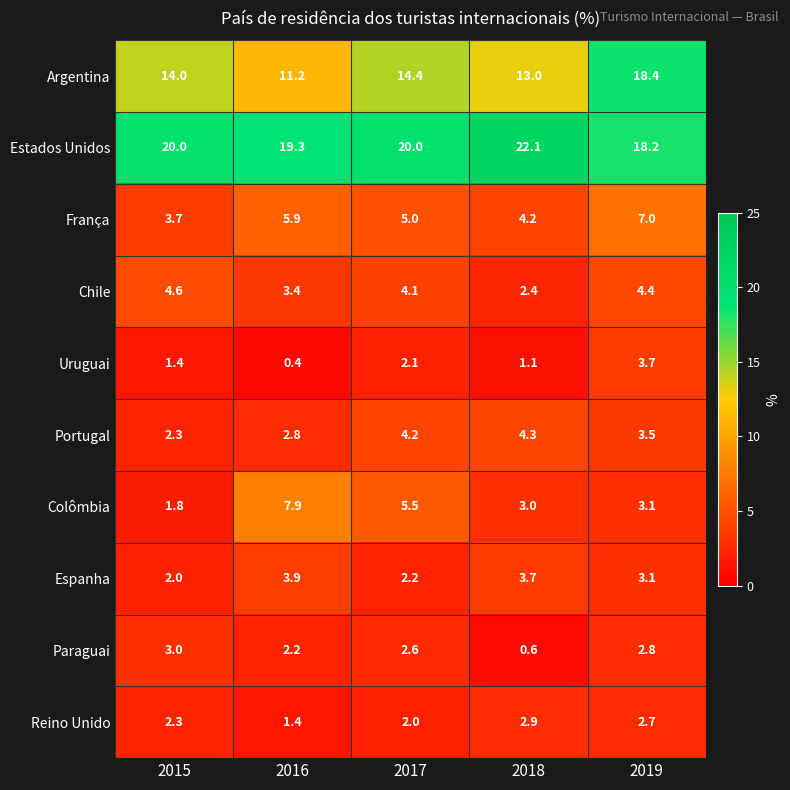

What is the lowest value of the Estados Unidos series?

18.2